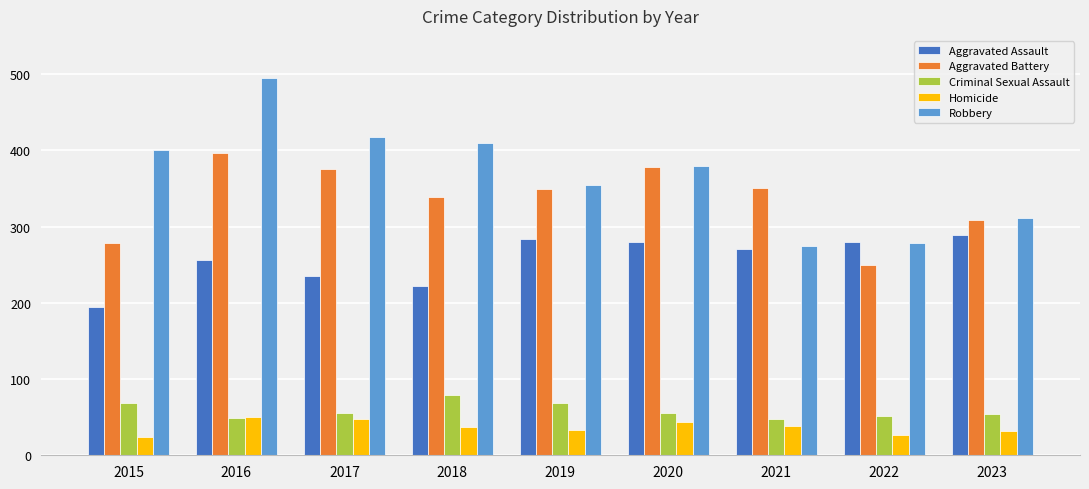

What is the value of the Homicide bar at the 7th from the left?

38